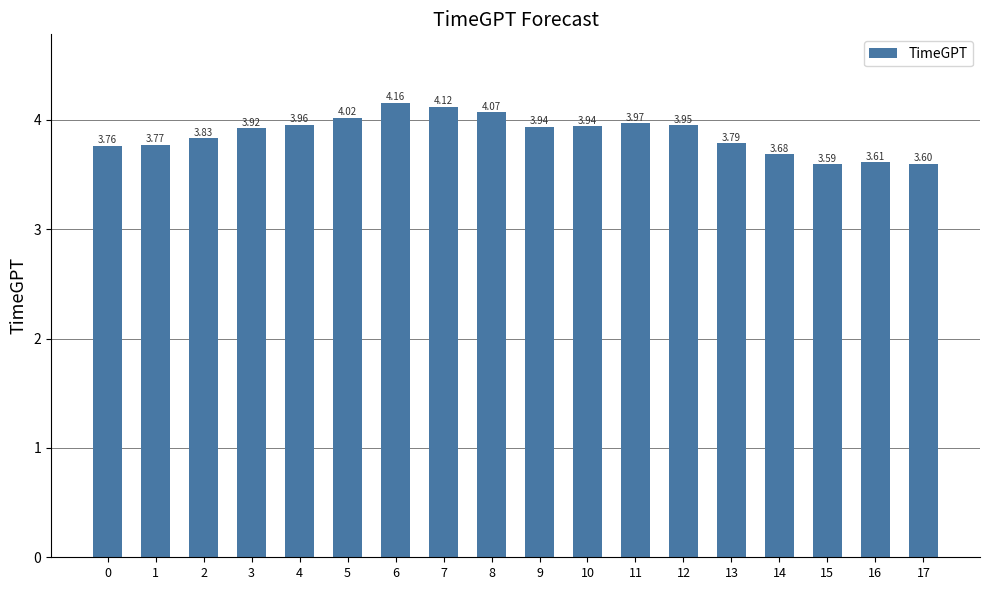

True or false: the data shows 2.1 at 3.

False